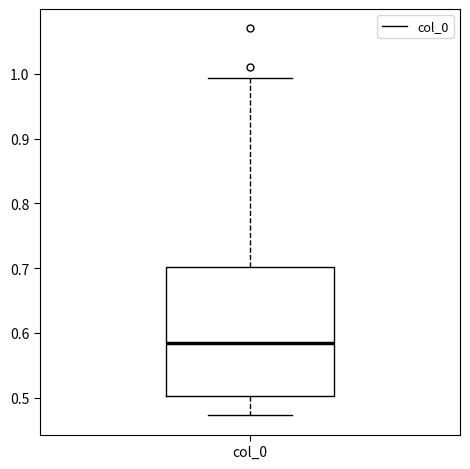

Transcribe this box plot: give where the median line is, the range the box spans, and where the two whiskers end, as read against the y-axis. The values are not printed on the chart, so give them approximately, as read against the axis.

median 0.58, box 0.50 to 0.70, whiskers 0.47 to 0.99